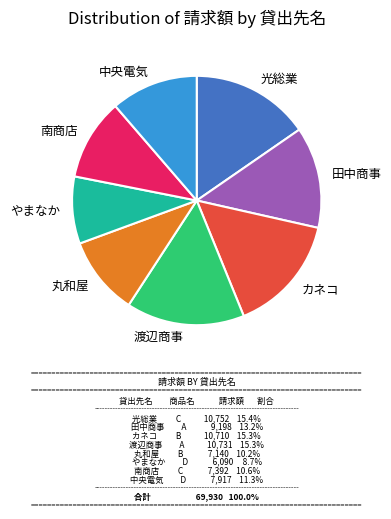

Do やまなか and 南商店 together represent more than half of the pie?

No